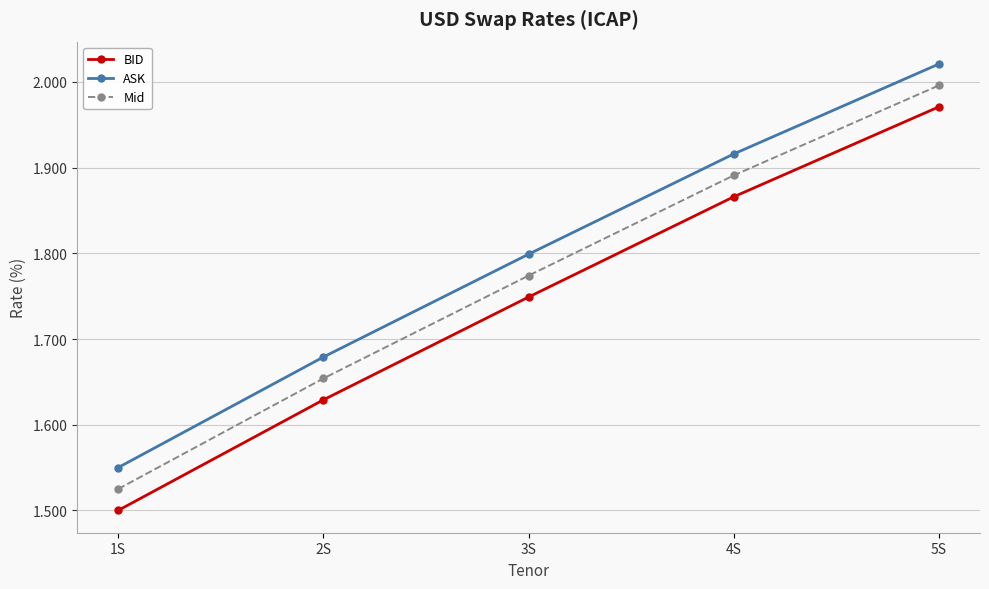

True or false: BID and ASK cross at least once.

False